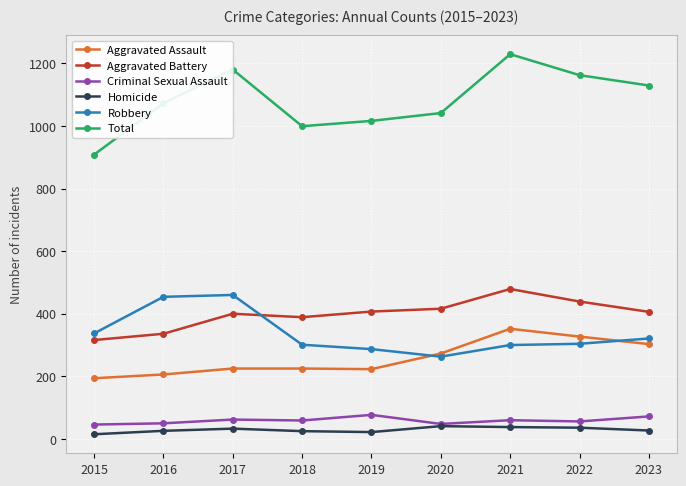

At which category is the sum across all series the highest?

2021